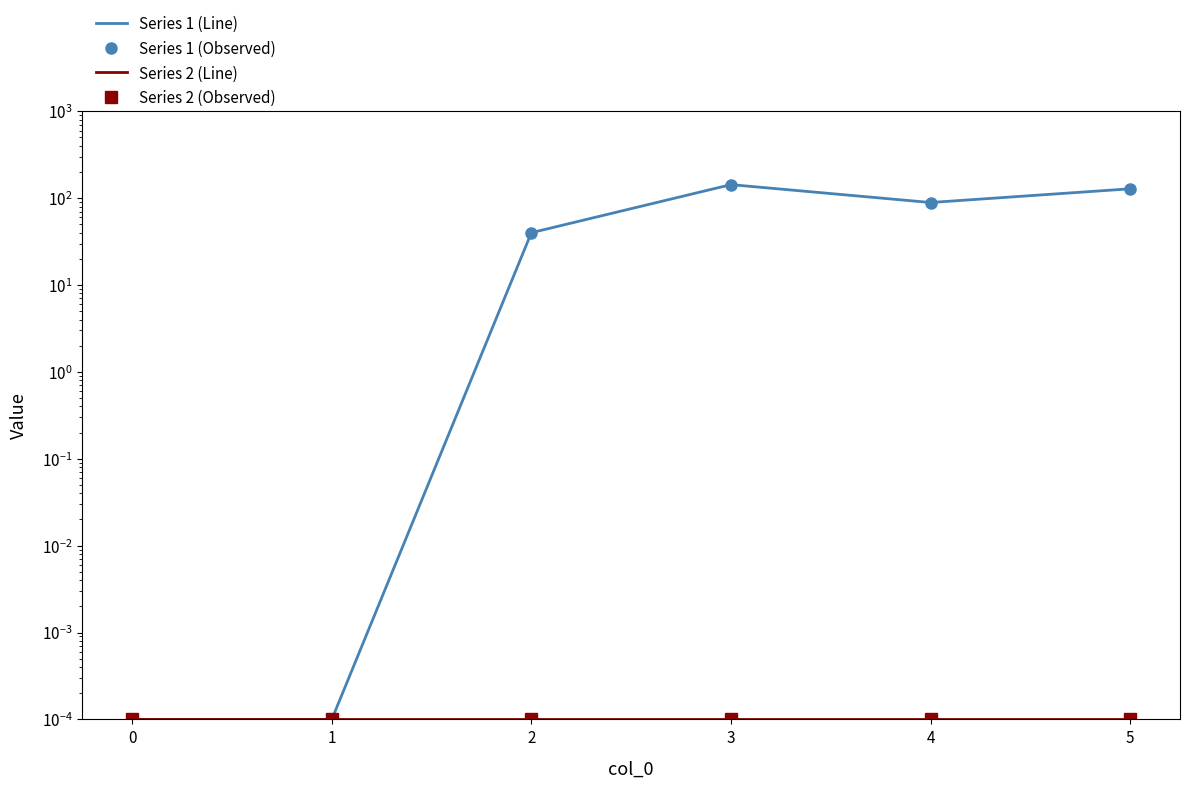

True or false: Series 2 (Observed) and Series 1 (Observed) intersect in this chart.

False